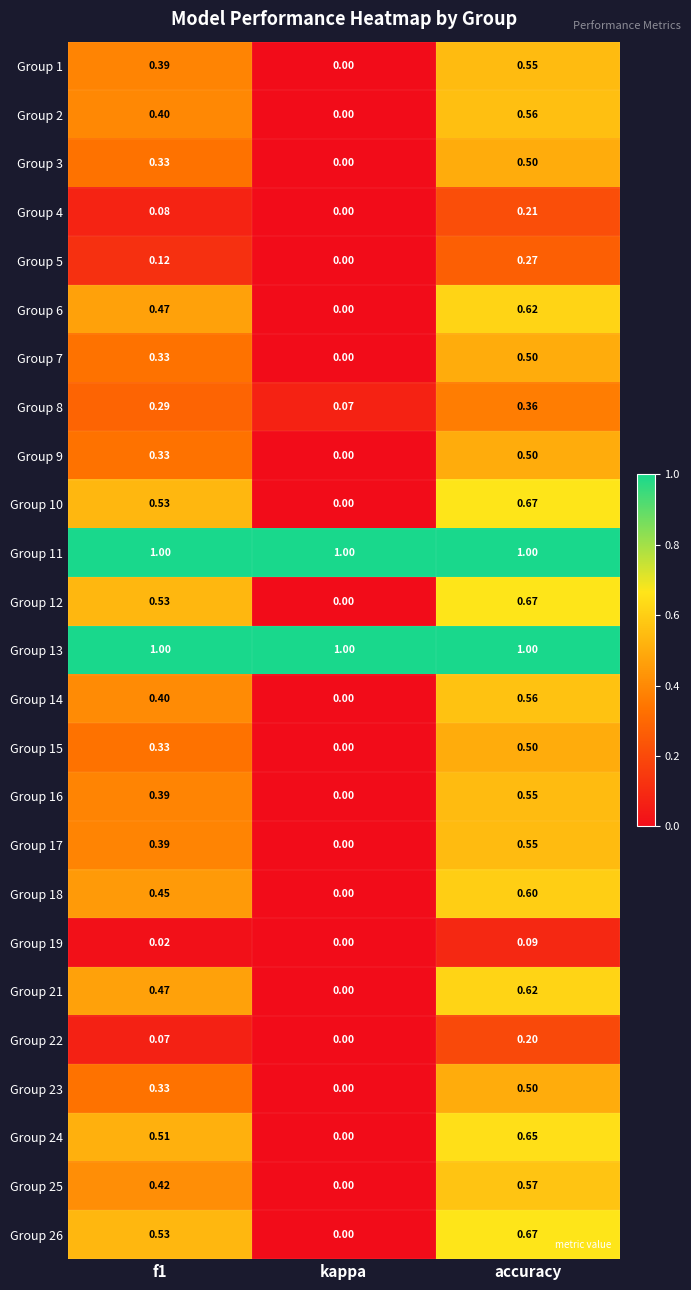

At which label does Group 19 reach its peak?

accuracy